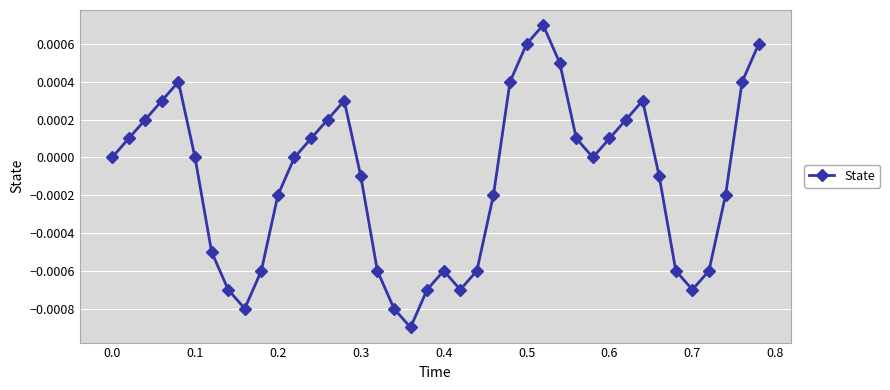

Count the number of data series in this chart.

1